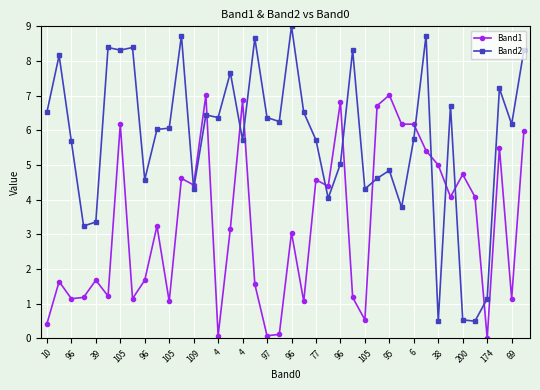

Rank the series by their maximum value, from lowest to highest.

Band1, Band2